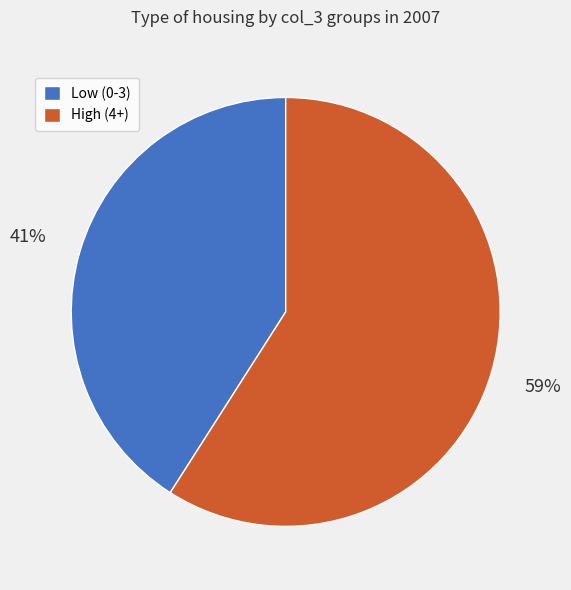

Which category has the smallest portion of the pie?

Low (0-3)